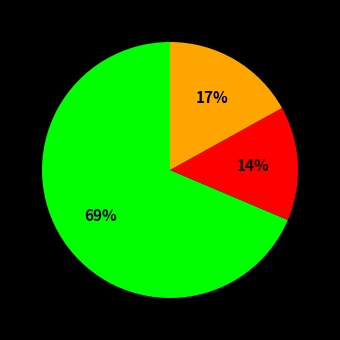

To the nearest percent, what is the average slice percentage?

33%